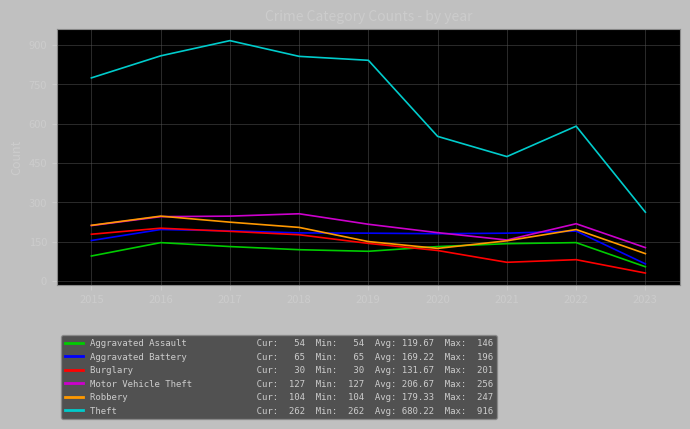

What is the difference between the highest and lowest values at 2016?

712